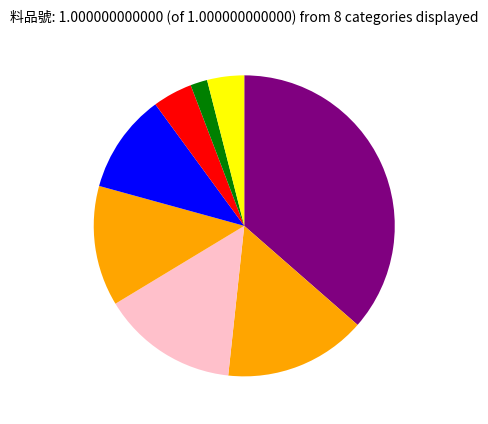

How many slices are in this pie chart?

8